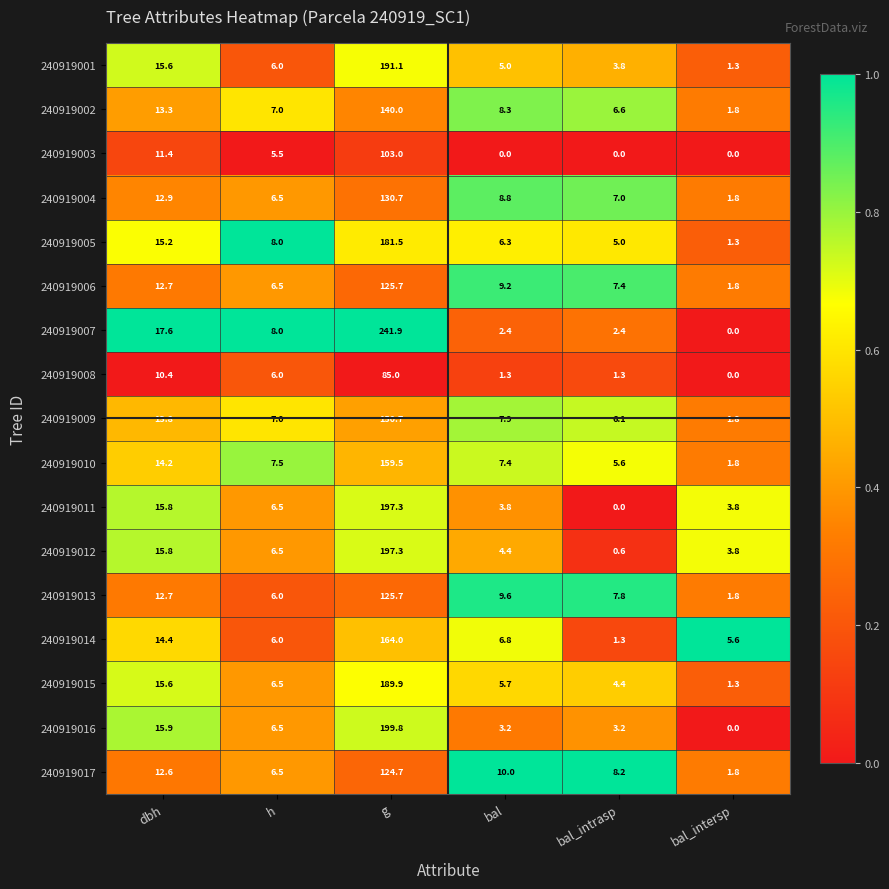

Is it true that 240919003 equals 8.6 at h?

False